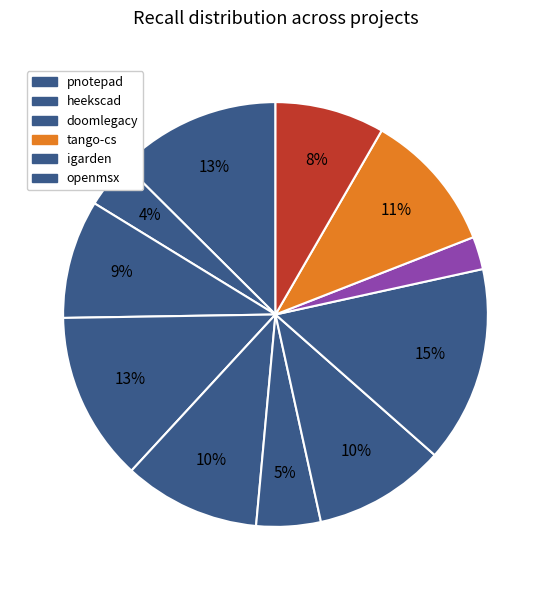

How many segments does this pie chart have?

11